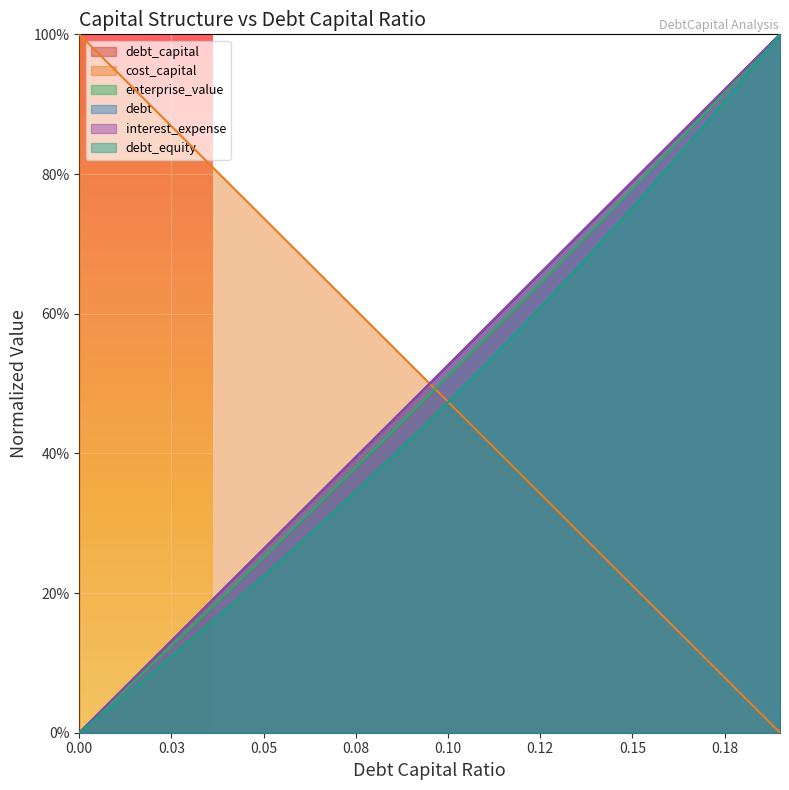

What is the difference between the highest and lowest values at 0.16?

0.7